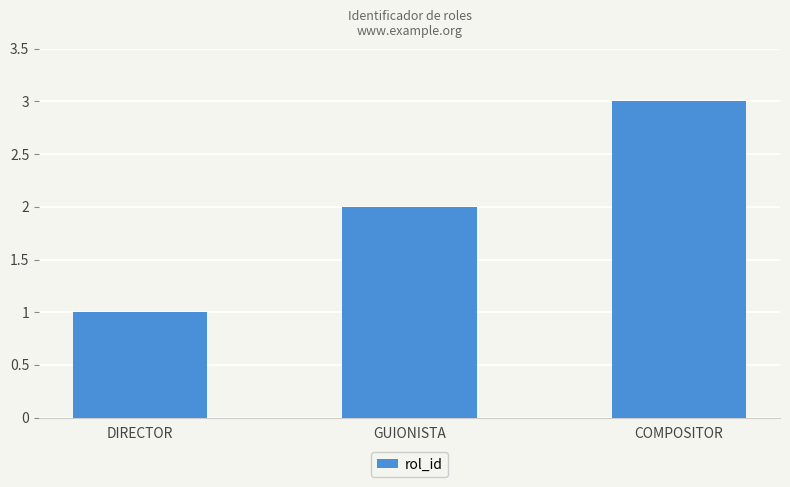

True or false: the data shows 2 at GUIONISTA.

True